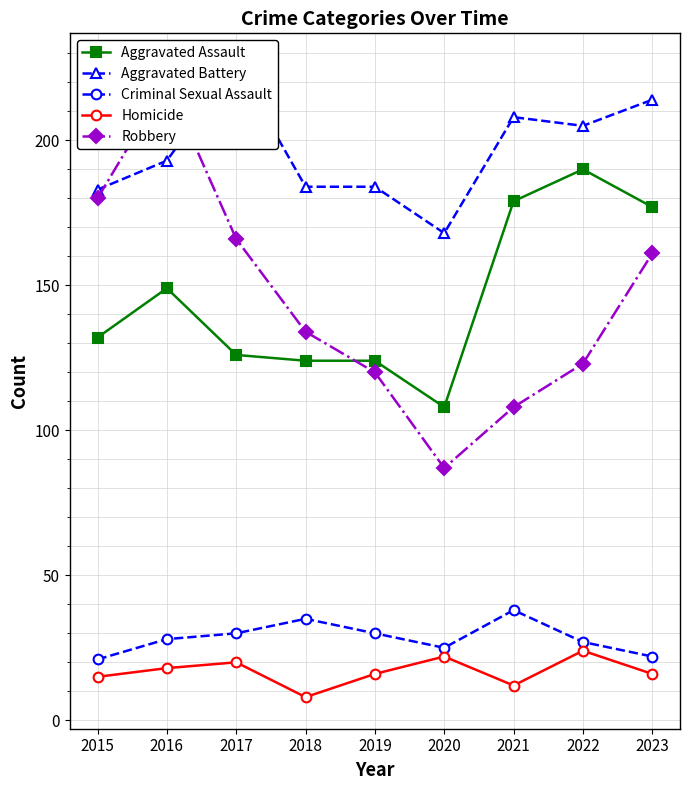

Which series has the largest total across all categories?

Aggravated Battery